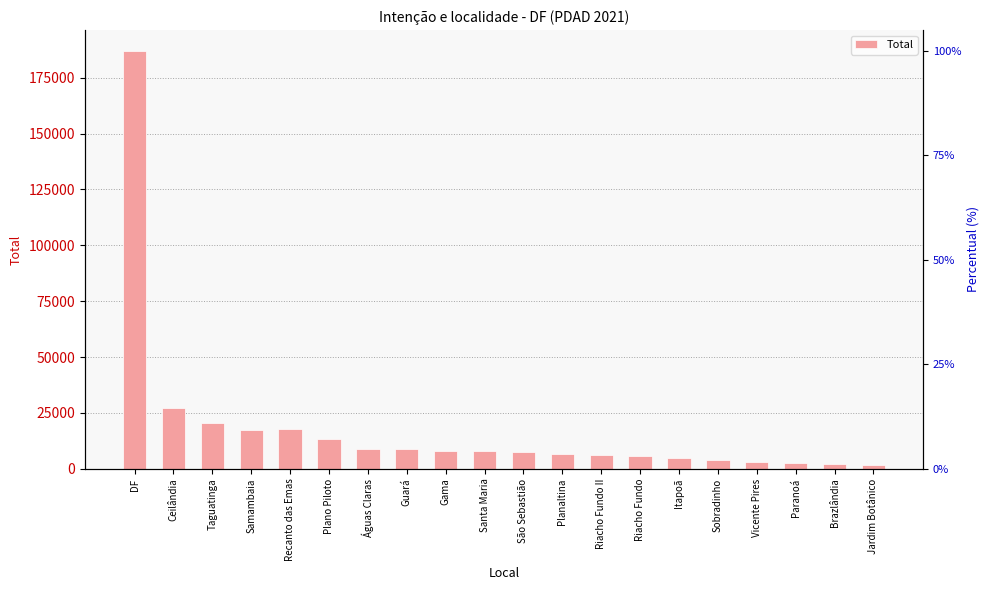

Is it true that the value at Itapoã is 4998?

True